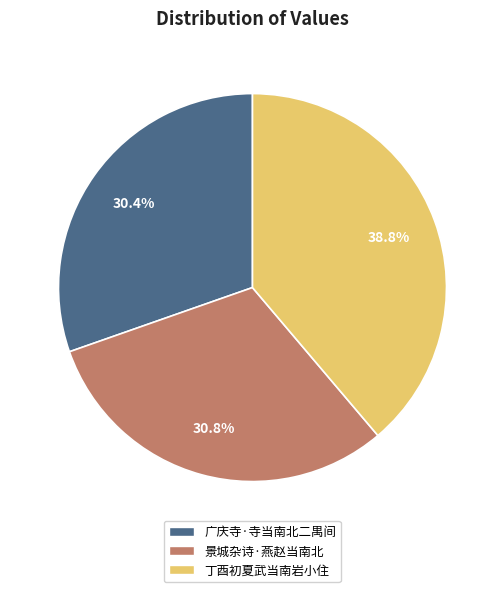

Does 景城杂诗·燕赵当南北 account for over 50% of the chart?

No